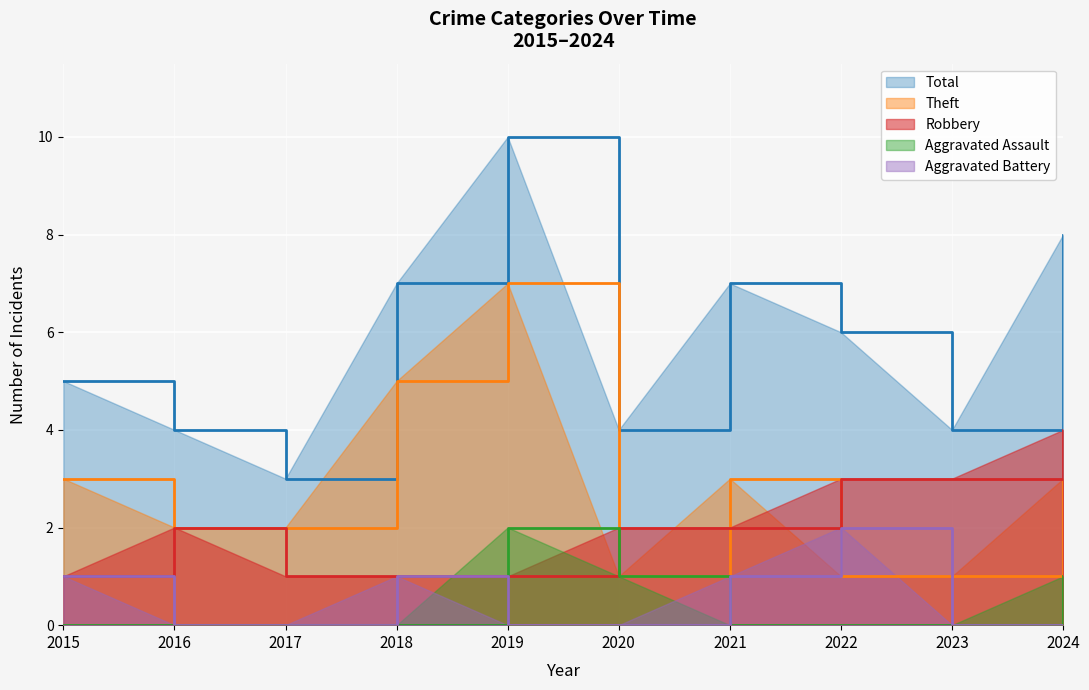

The value of Aggravated Battery at 2022 is 2. True or false?

True